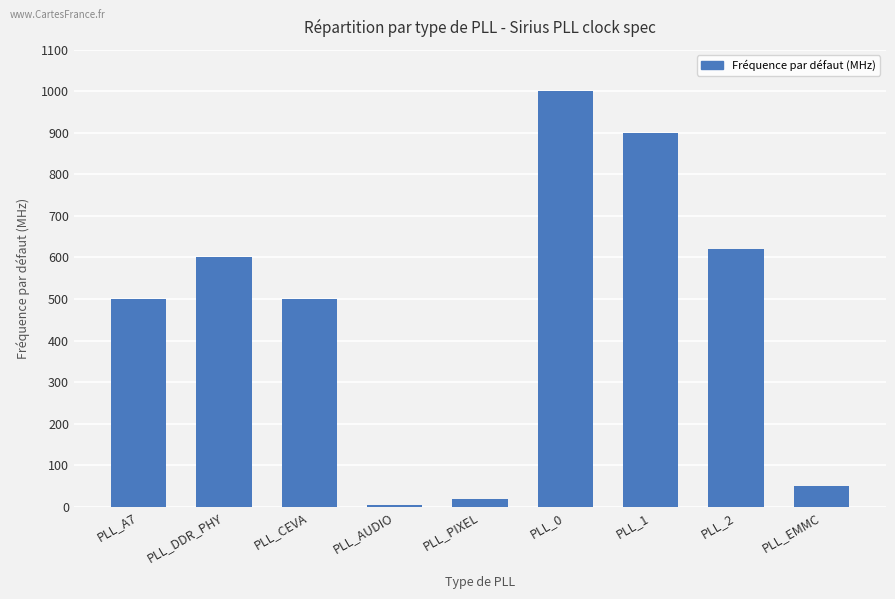

Which has a higher value, PLL_CEVA or PLL_PIXEL?

PLL_CEVA